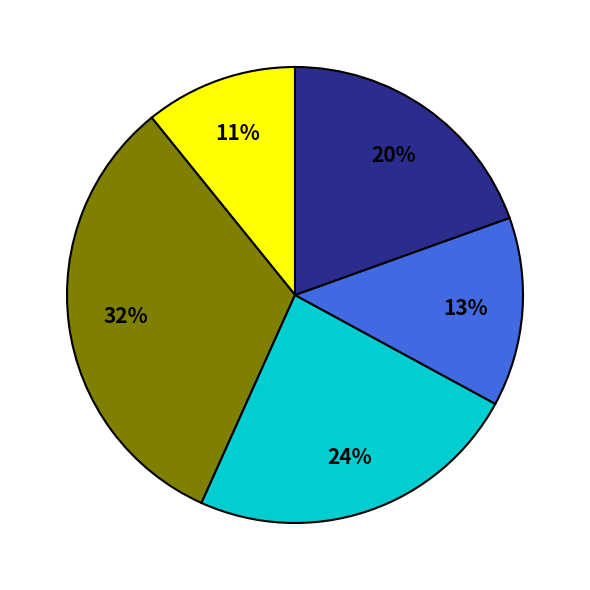

To the nearest percent, what is the average slice percentage?

20%